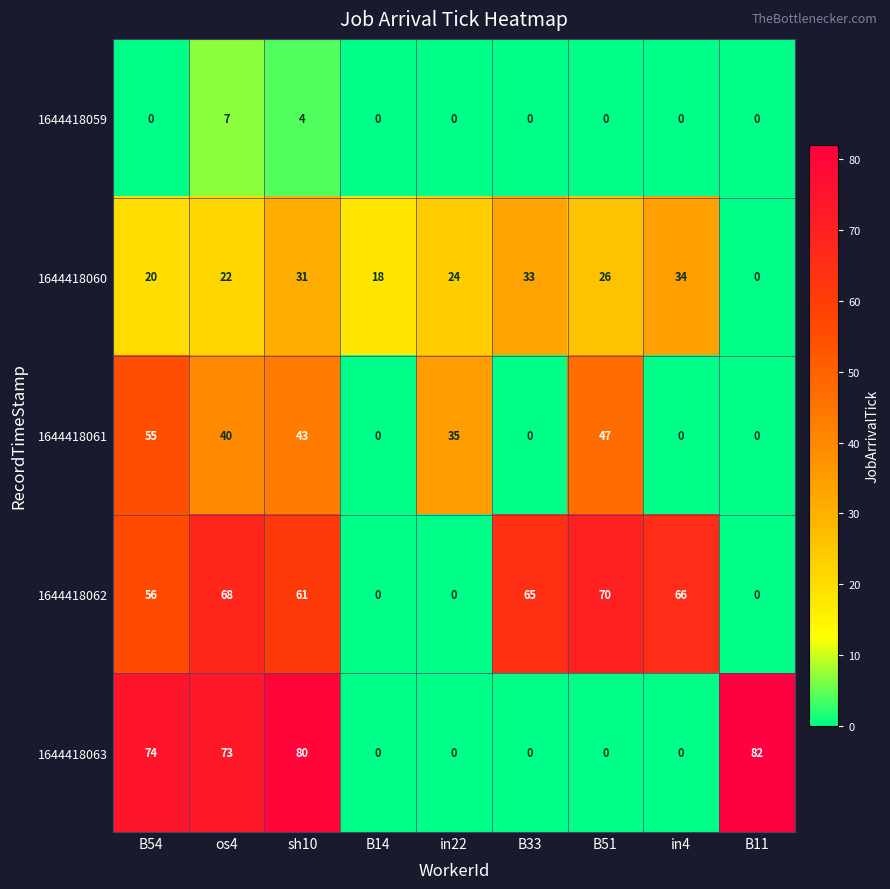

Which series has the widest spread of values?

1644418063